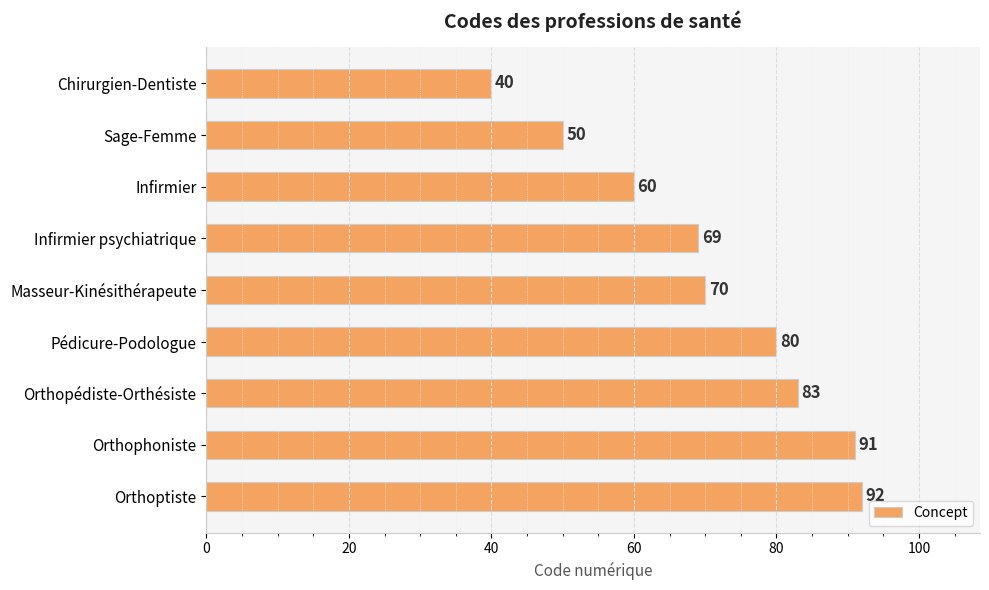

Rank the categories by value from lowest to highest.

Chirurgien-Dentiste, Sage-Femme, Infirmier, Infirmier psychiatrique, Masseur-Kinésithérapeute, Pédicure-Podologue, Orthopédiste-Orthésiste, Orthophoniste, Orthoptiste